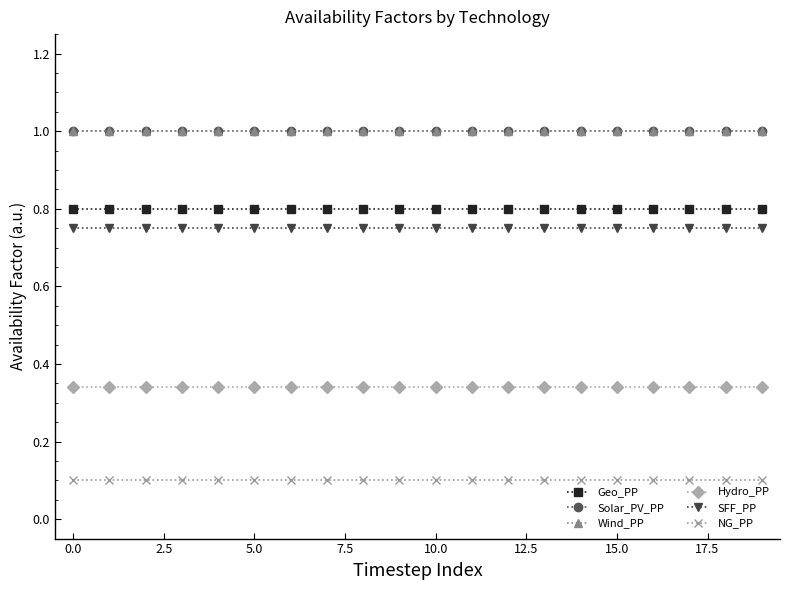

Does the chart have visible grid lines?

No